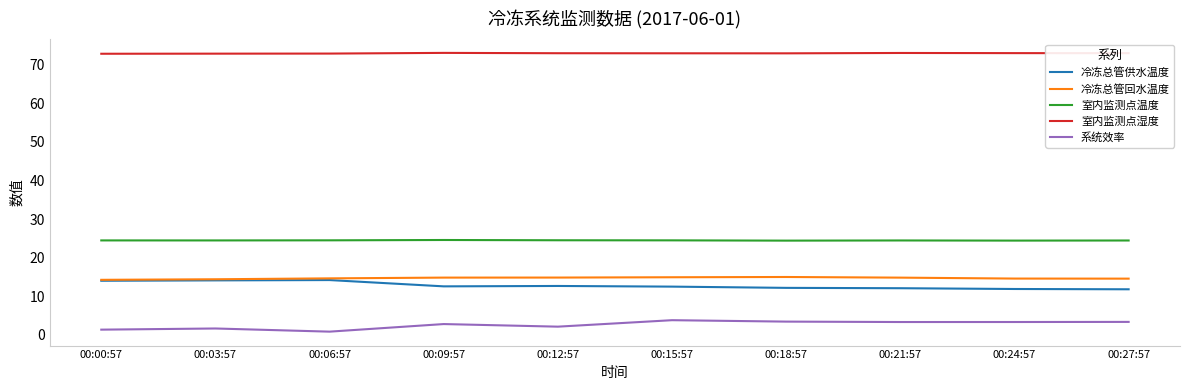

What is the maximum value for 冷冻总管供水温度?

14.2